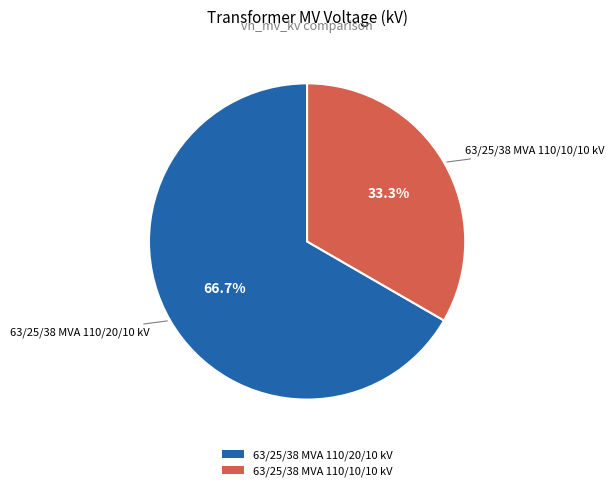

What percentage is the 63/25/38 MVA 110/10/10 kV slice, to the nearest percent?

33%